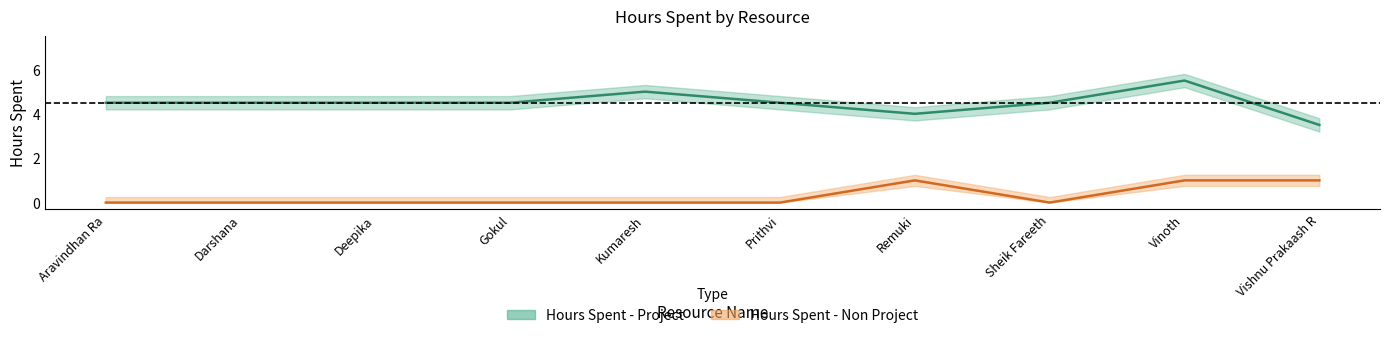

List the labels in order of Hours Spent - Non Project value, smallest first.

Aravindhan Ra, Darshana, Deepika, Gokul, Kumaresh, Prithvi, Sheik Fareeth, Remuki, Vinoth, Vishnu Prakaash R